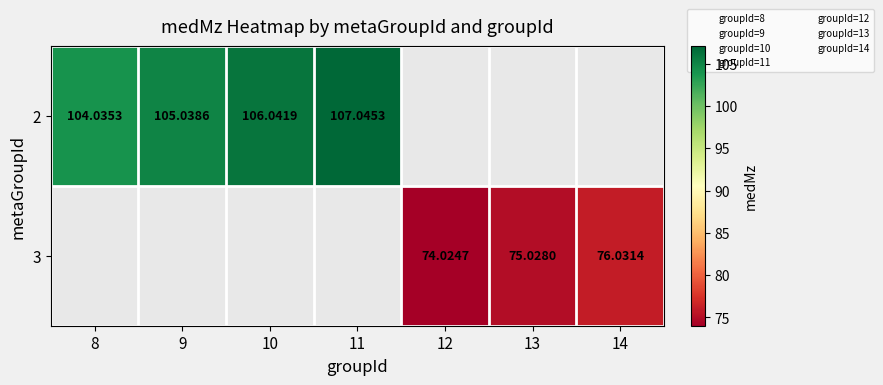

Between 12 and 13, which is larger?

13